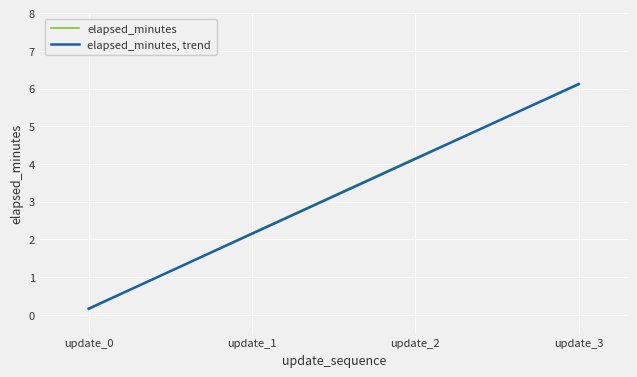

Approximately how many times larger is the value at update_3 compared to update_1?

2.8